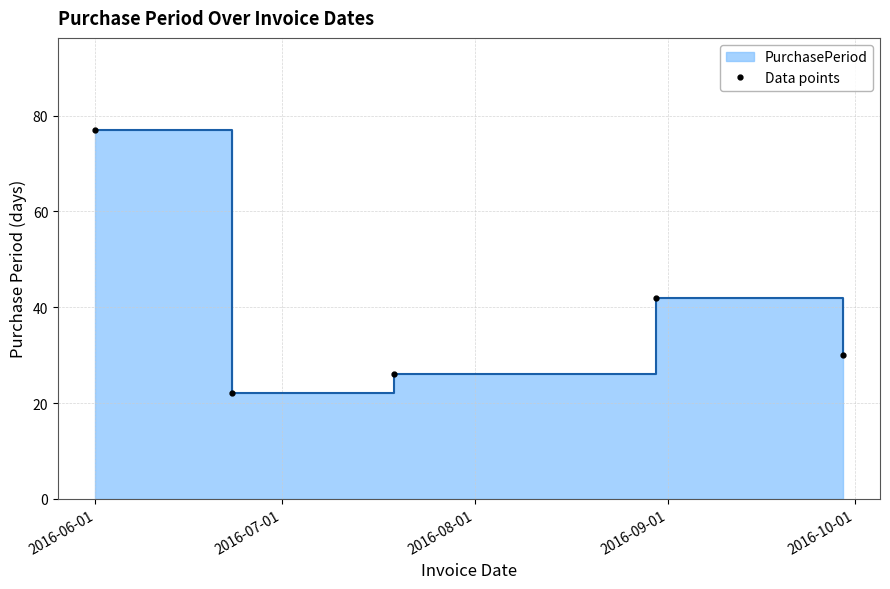

How many values exceed 30?

2